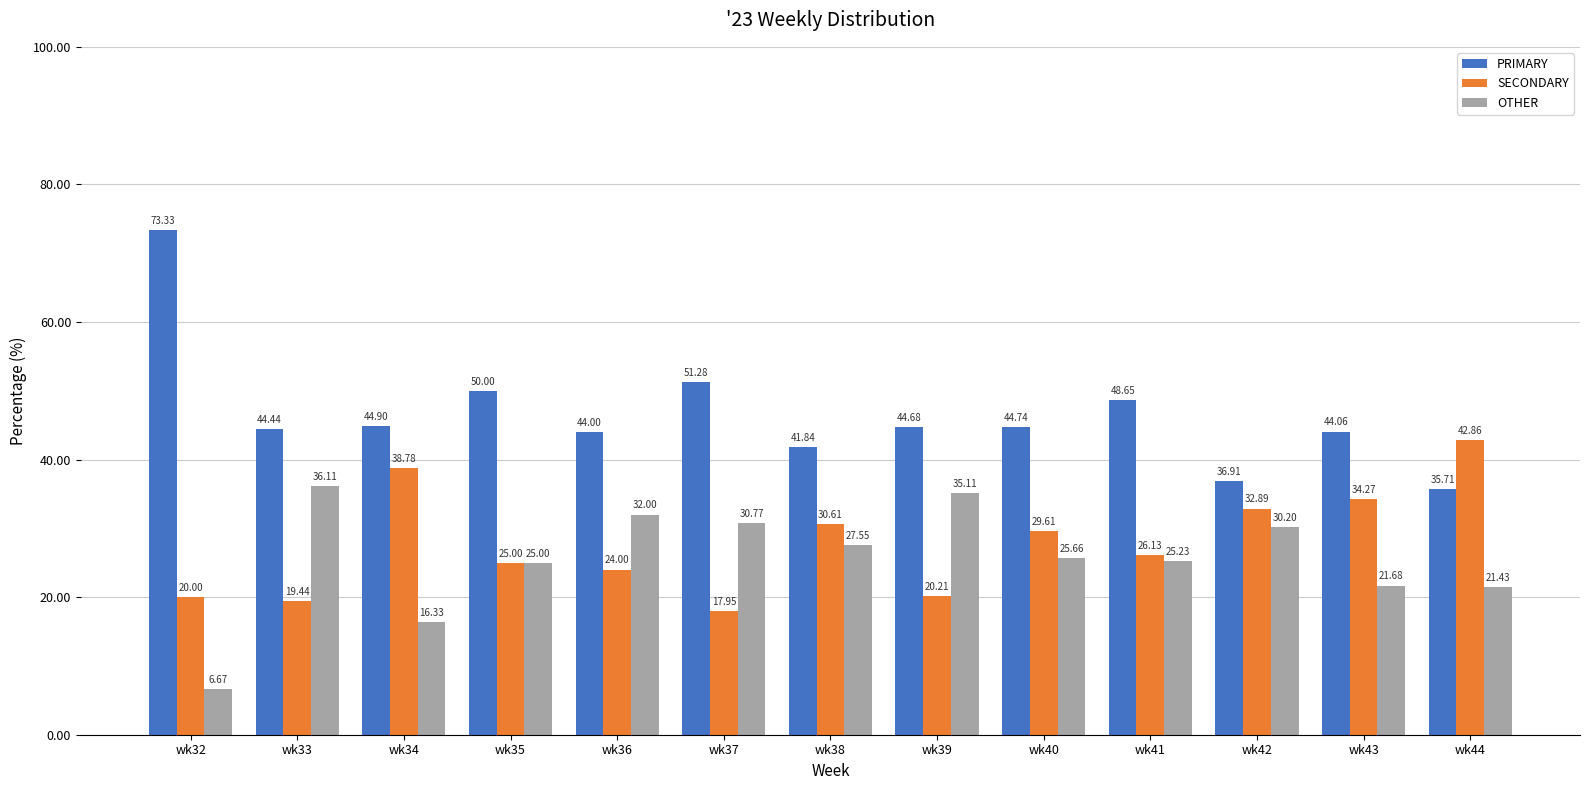

Which series changed the most between wk33 and wk42?

SECONDARY